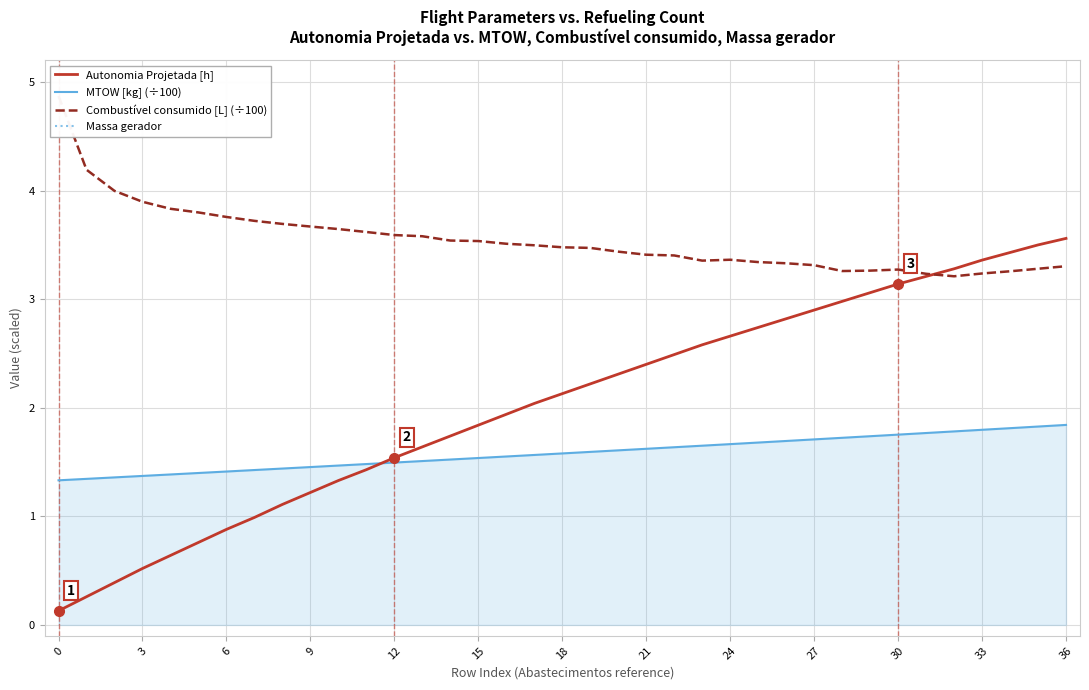

Is the value of Autonomia Projetada [h] at 18 greater than the value of Combustível consumido [L] (÷100) at 31?

No